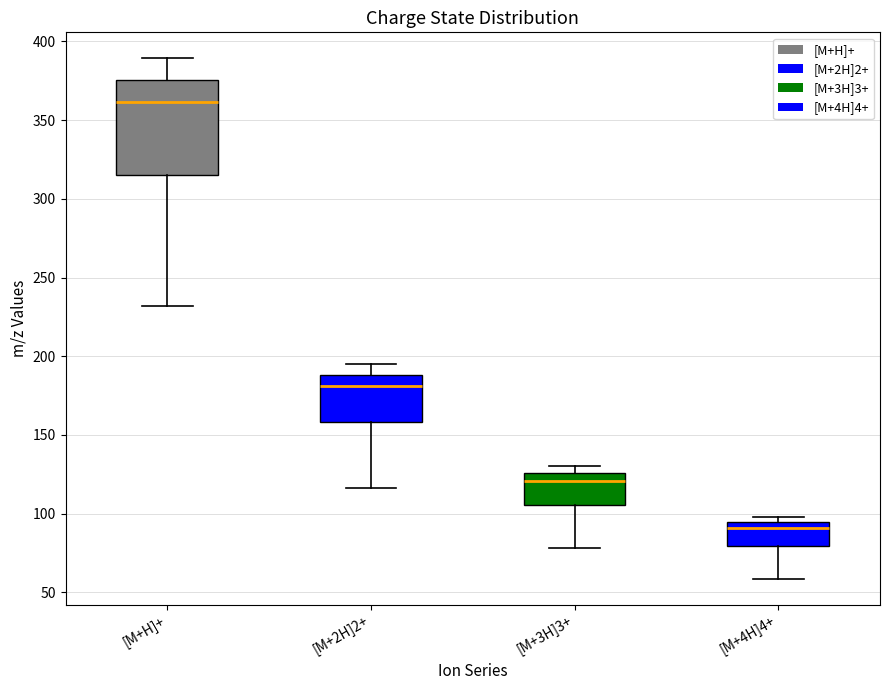

Reading left to right, transcribe this box plot: for each box, give where its median line is, the range the box spans, and where its two whiskers end, as read against the y-axis. The values are not printed on the chart, so give them approximately, as read against the axis.

[M+H]+: median 360, box 315 to 375, whiskers 230 to 390
[M+2H]2+: median 180, box 160 to 190, whiskers 115 to 195
[M+3H]3+: median 120, box 105 to 125, whiskers 80 to 130
[M+4H]4+: median 90, box 80 to 95, whiskers 60 to 100